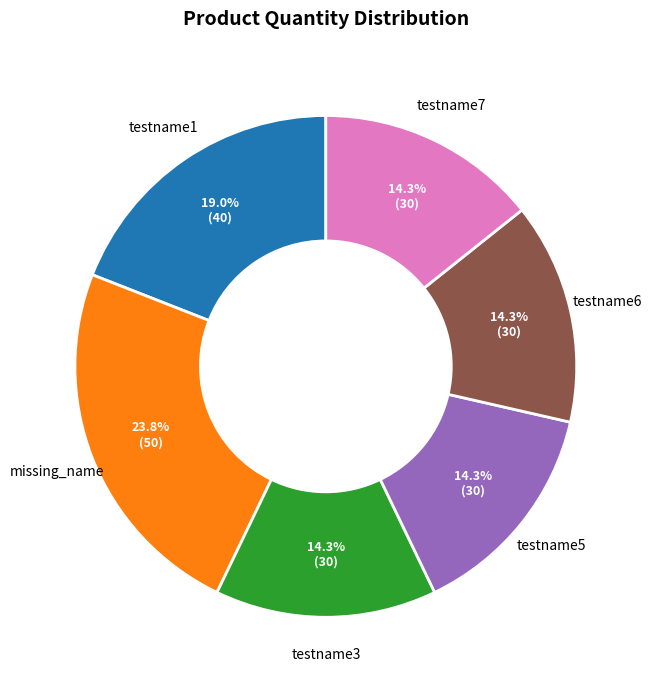

To the nearest percent, what is the difference between the largest and smallest slice percentages?

10%